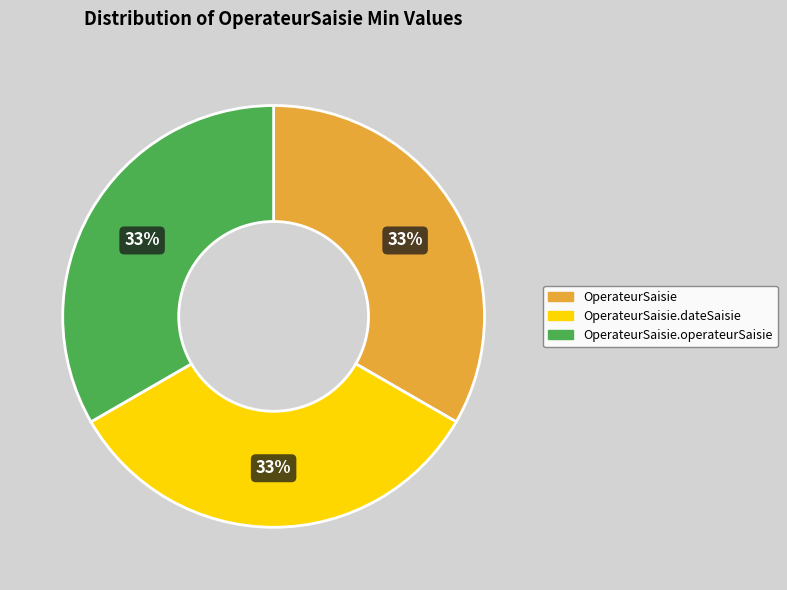

Is there a majority slice in this chart?

No